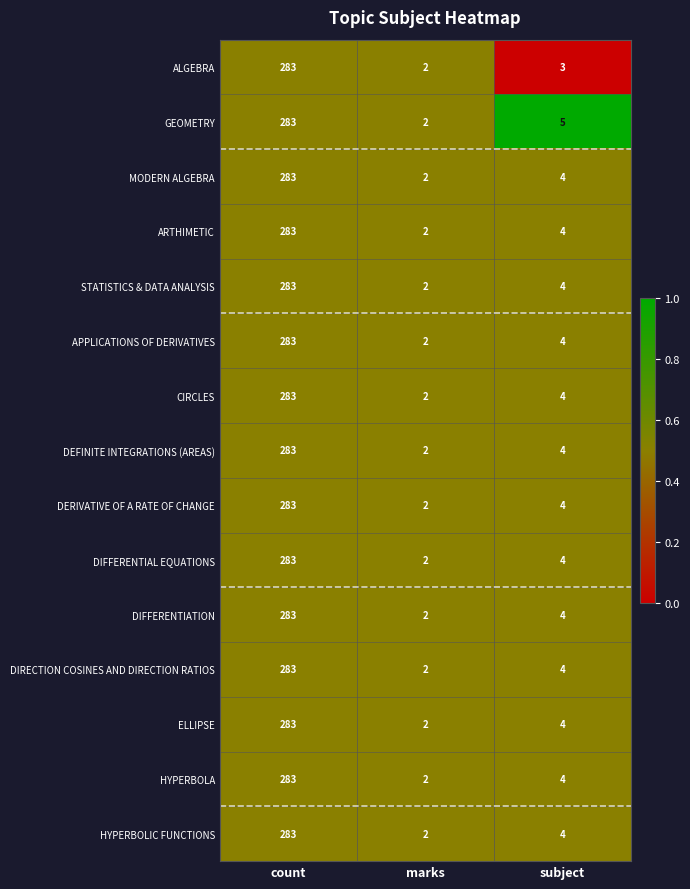

The DEFINITE INTEGRATIONS (AREAS) series shows 2 at marks. True or false?

True